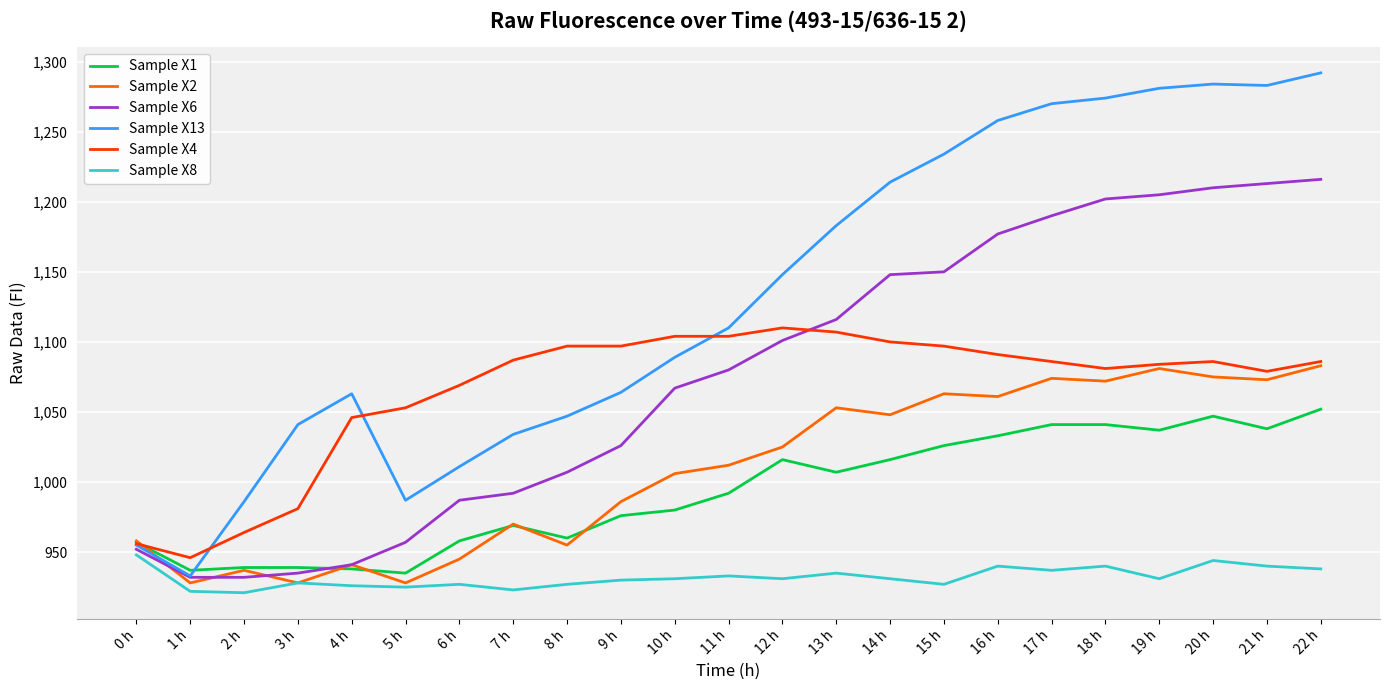

What is the sum of the Sample X2 values at 4 h and 14 h?

1989